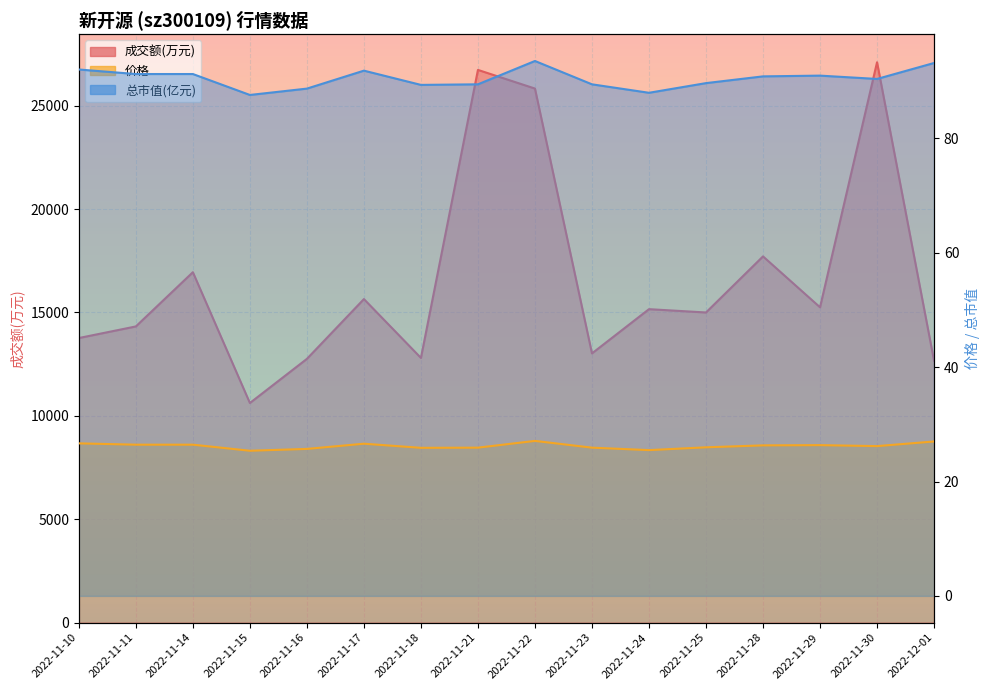

The 总市值(亿元) series shows 91.2 at 2022-11-11. True or false?

True